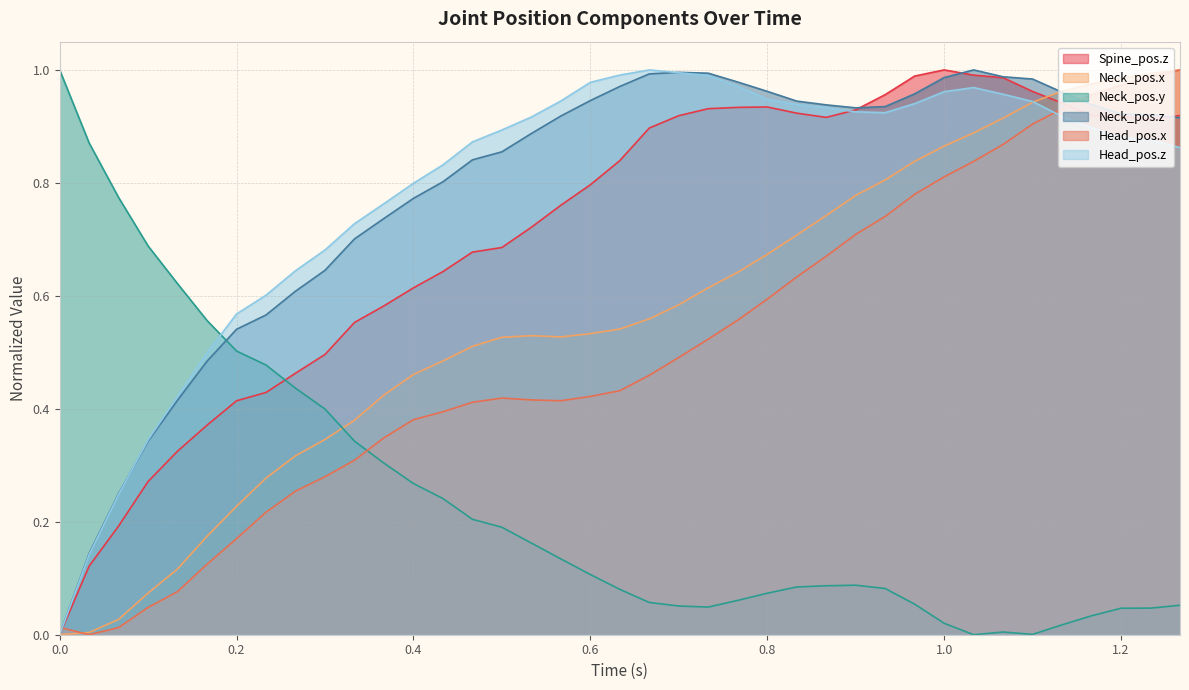

Is it true that Neck_pos.x equals 0.5 at 0.8?

False